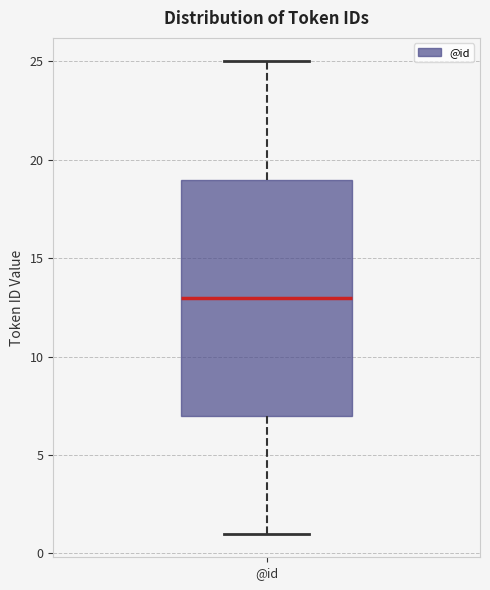

Transcribe this box plot: give where the median line is, the range the box spans, and where the two whiskers end, as read against the y-axis. The values are not printed on the chart, so give them approximately, as read against the axis.

median 13, box 7 to 19, whiskers 1 to 25